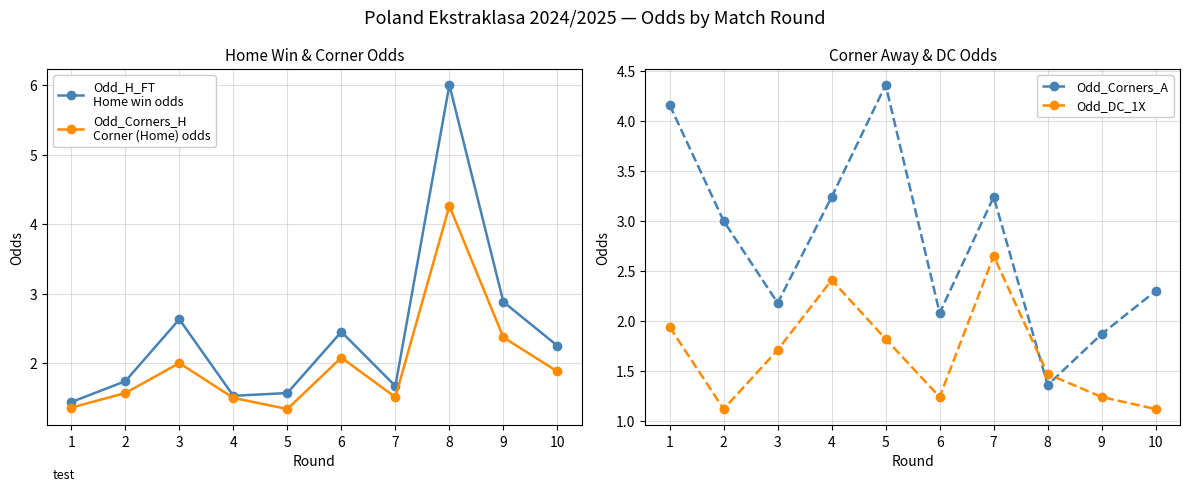

What is the average value of the Odd_H_FT
Home win odds series?

2.4